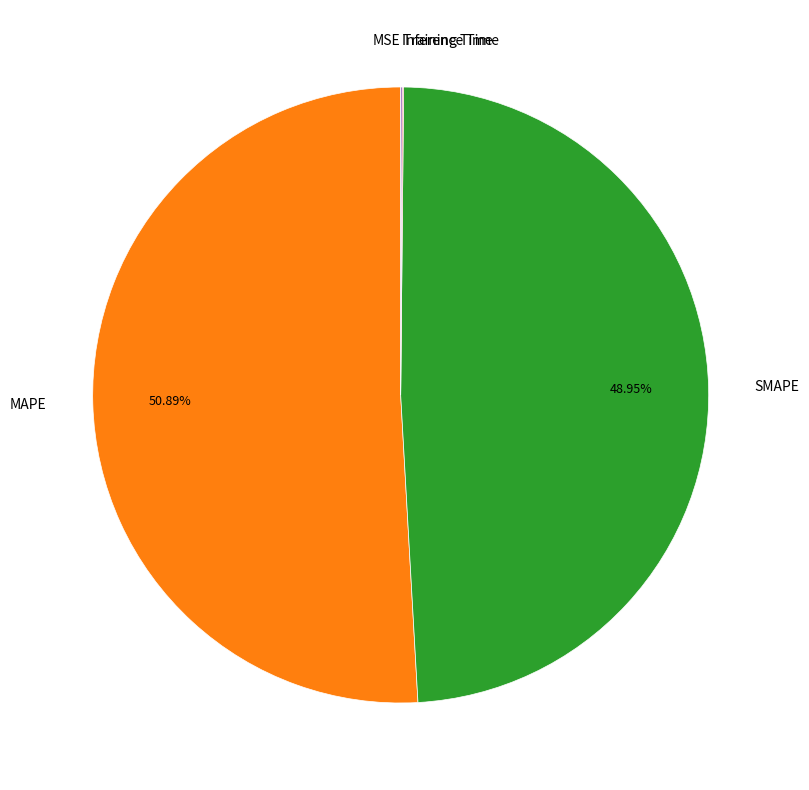

Approximately how many times larger is the value at SMAPE compared to MAPE?

1.0